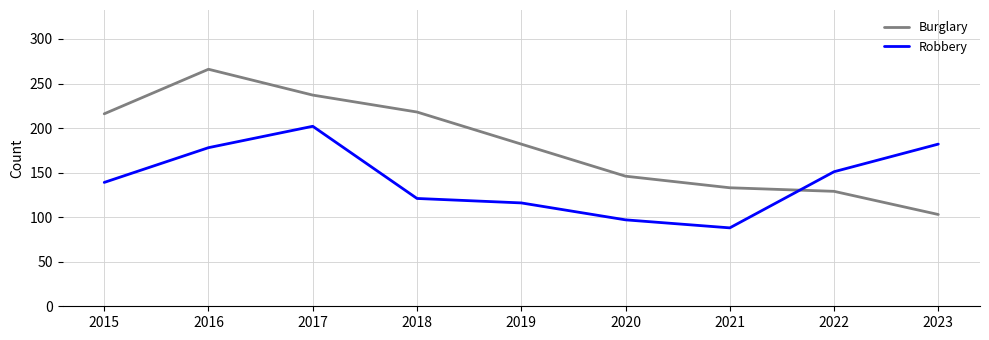

After their last crossing, which series has the higher values: Robbery or Burglary?

Robbery